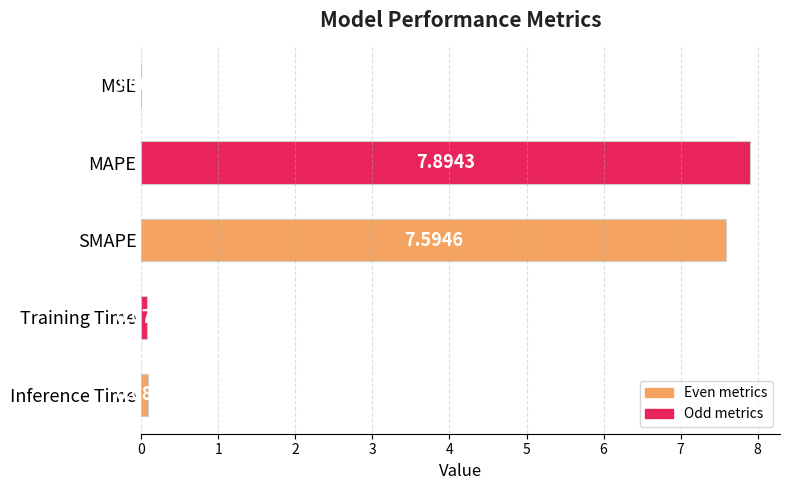

Which has a higher value, MSE or Inference Time?

Inference Time